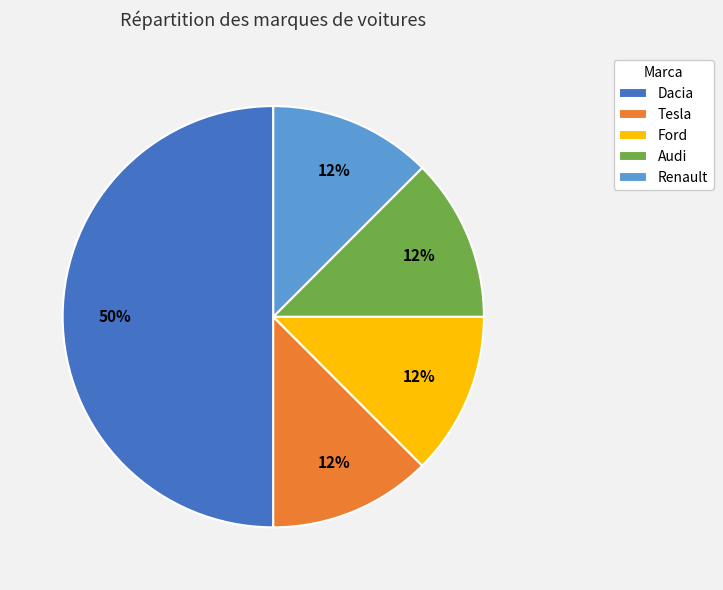

How many segments does this pie chart have?

5